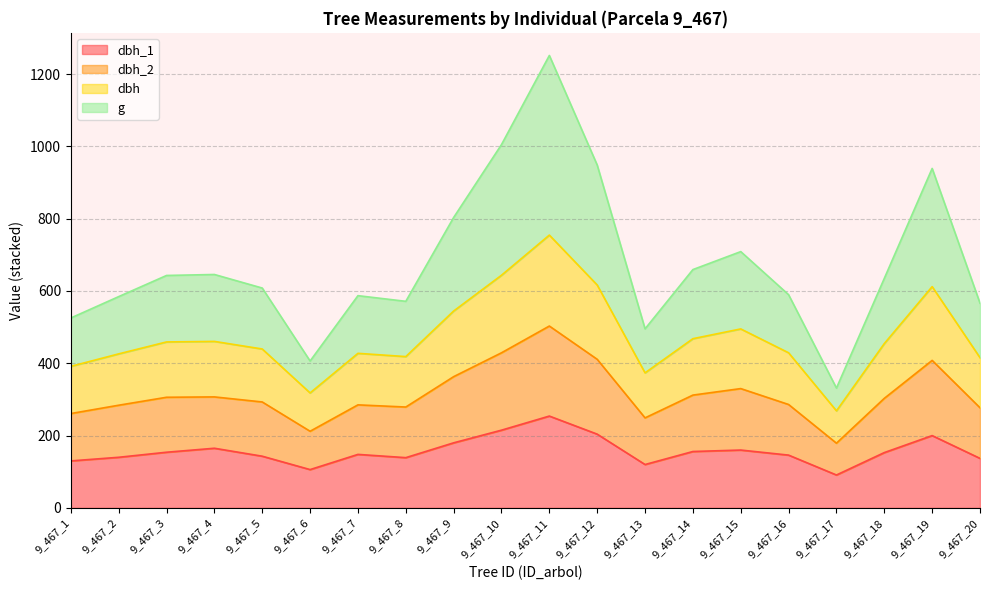

What is the total value across all series at 9_467_17?

331.4